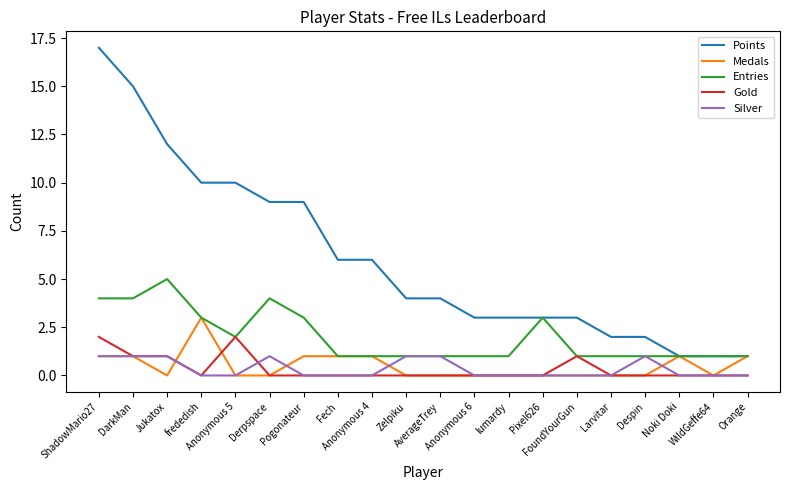

Rank the series by their maximum value, from lowest to highest.

Silver, Gold, Medals, Entries, Points